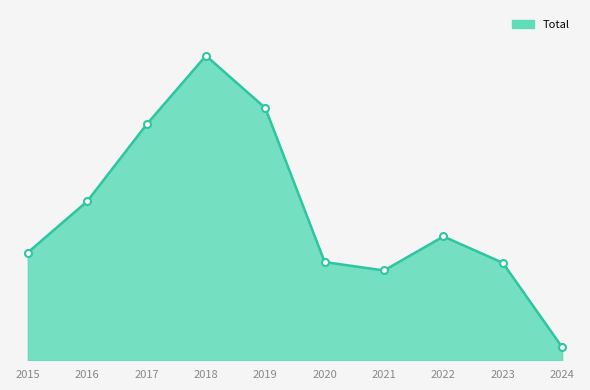

Rank the categories by value from lowest to highest.

2024, 2021, 2023, 2020, 2015, 2022, 2016, 2017, 2019, 2018